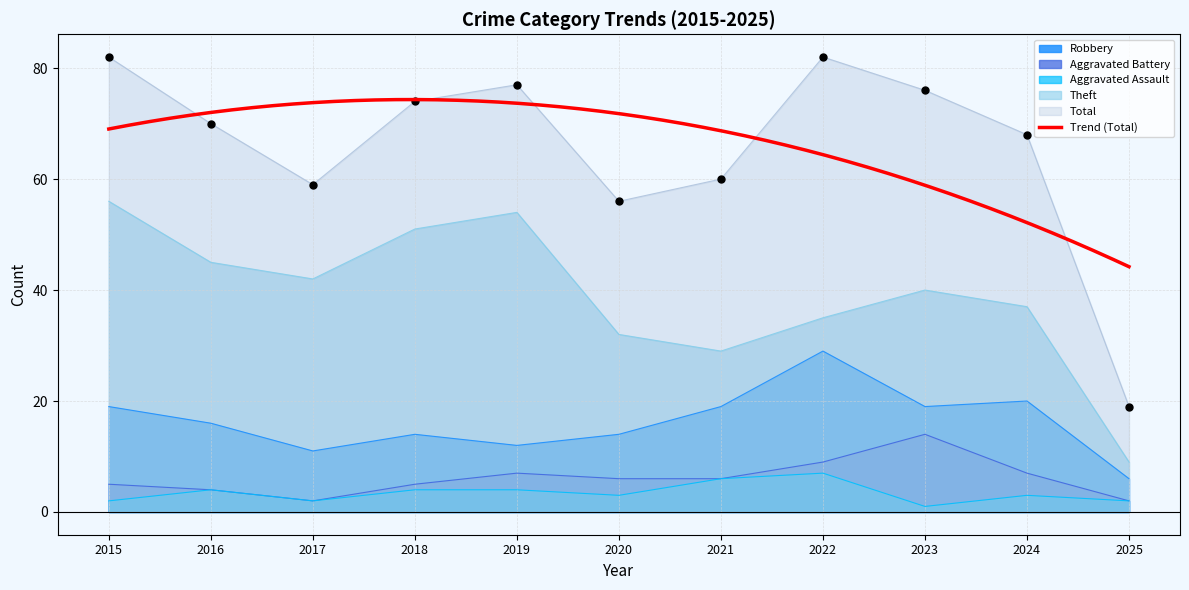

Is the value of Aggravated Assault at 2024 greater than the value of Total at 2021?

No